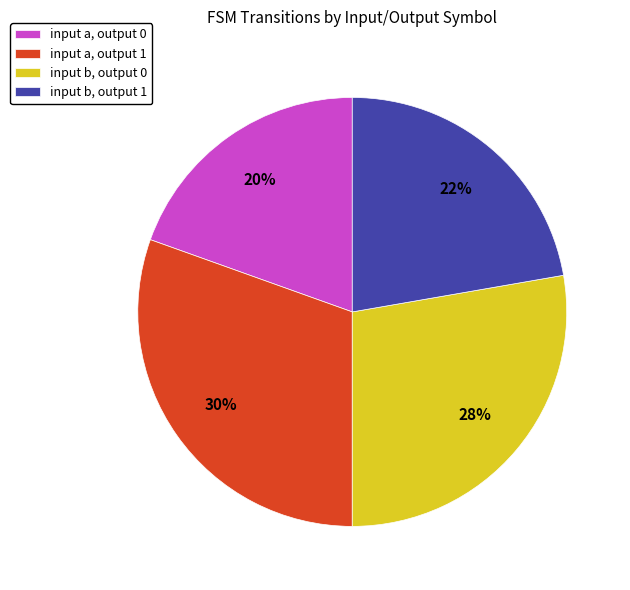

True or false: input a, output 1 accounts for 13% of the total.

False